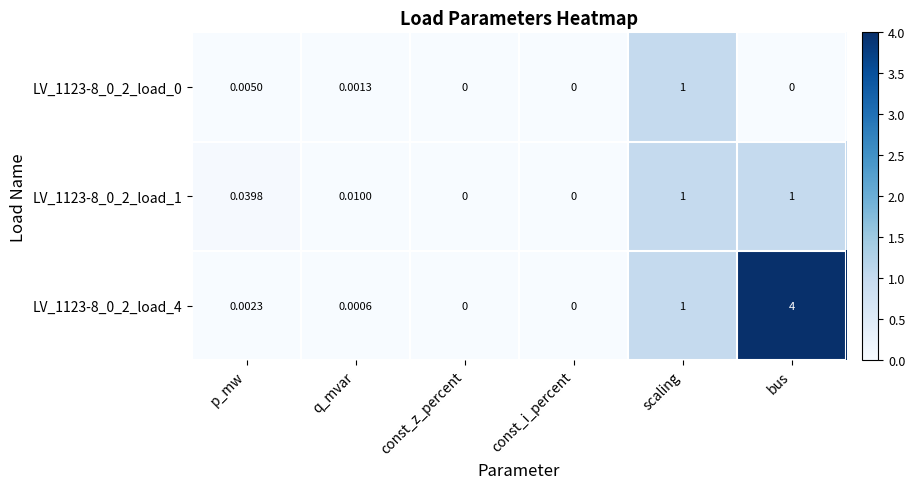

How many distinct data groups are displayed?

3